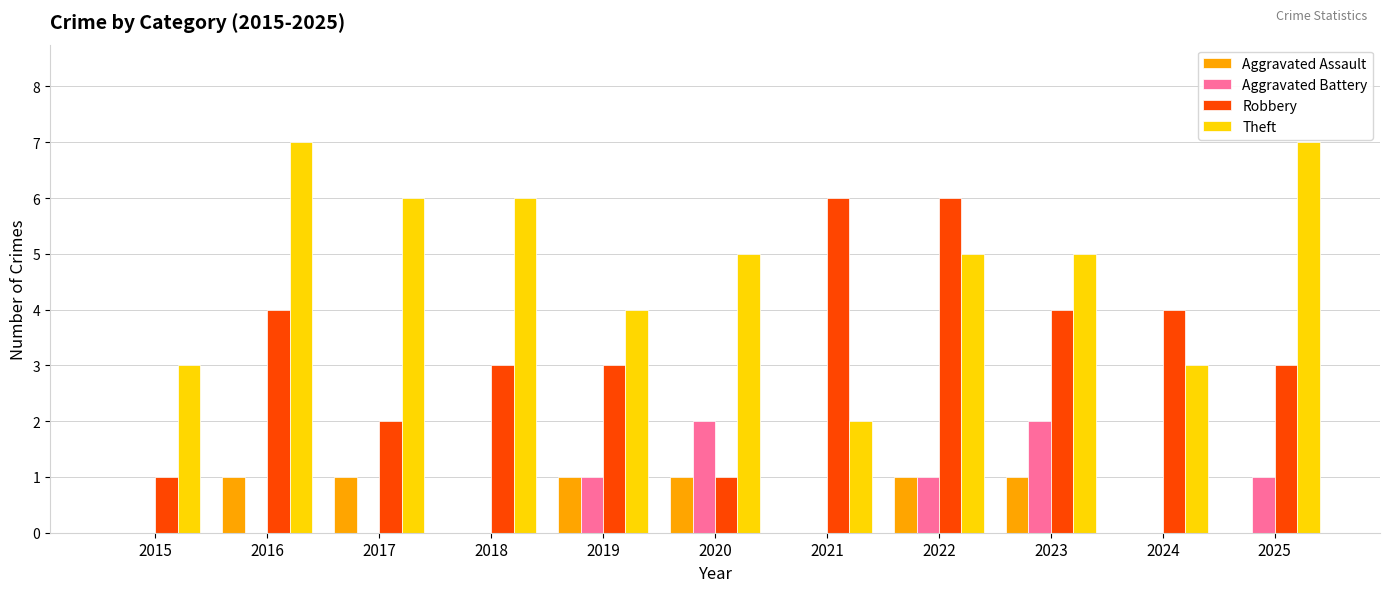

True or false: Aggravated Assault has a value of -1 at 2025.

False